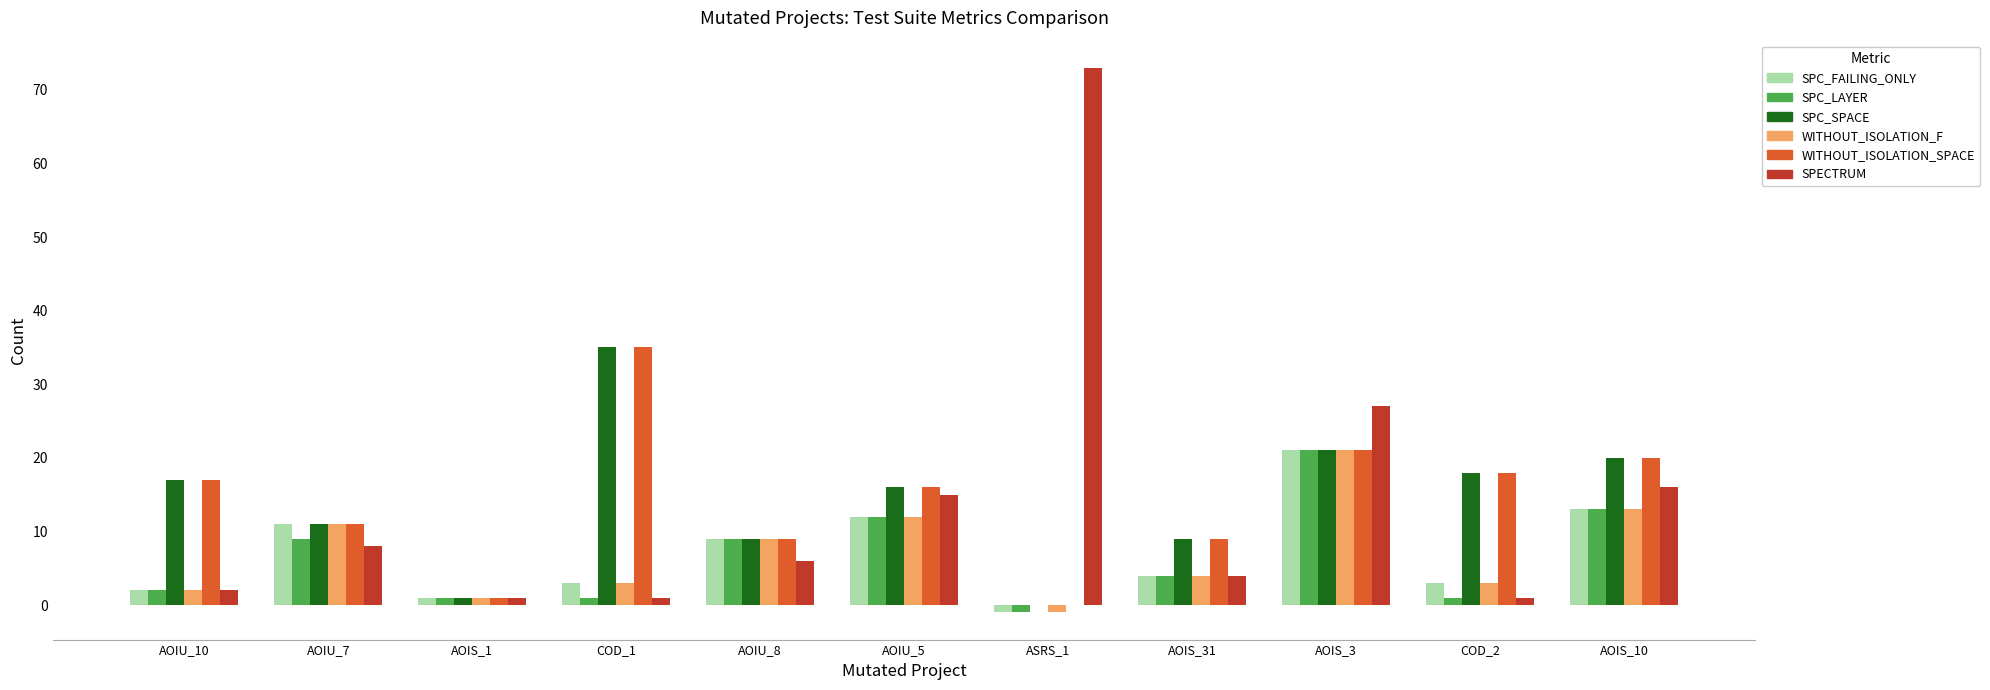

Where is SPC_SPACE nearest to the value 17?

AOIU_10